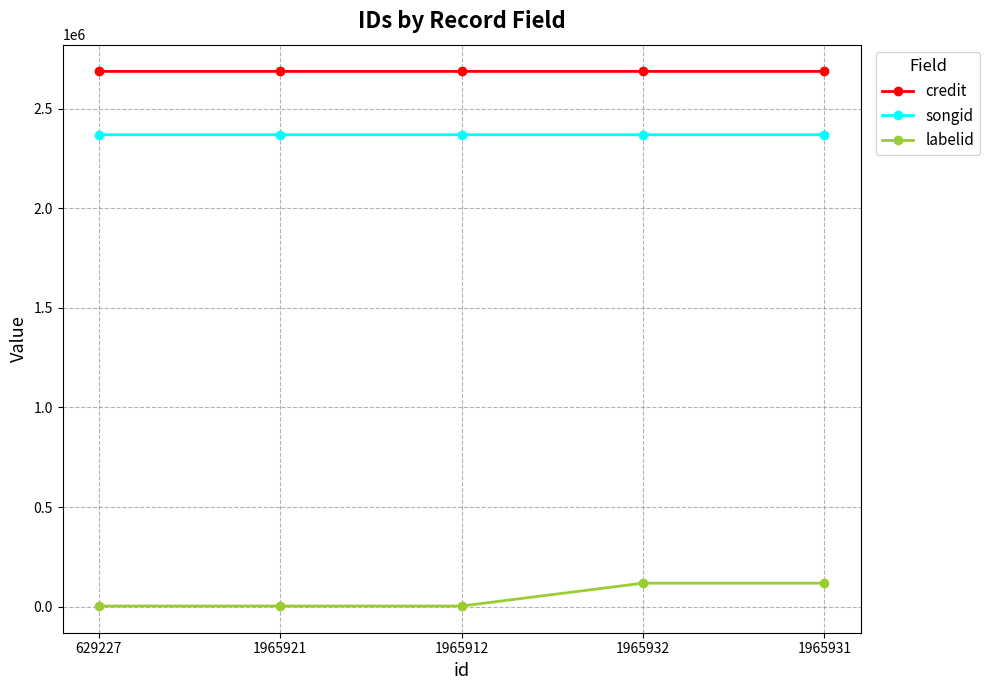

What is the maximum value shown in the chart?

2686924